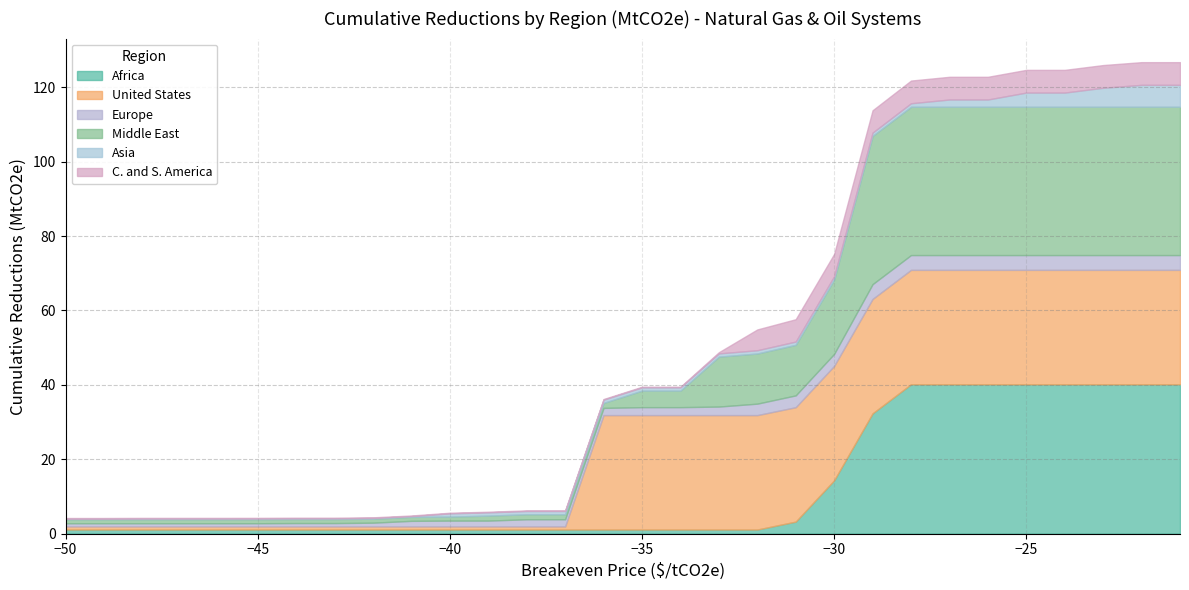

What is the maximum value shown in the chart?

40.1